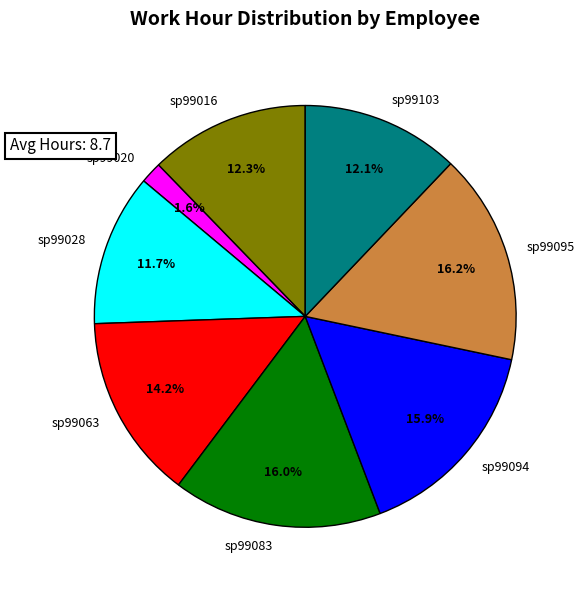

Does any single category account for the majority?

No